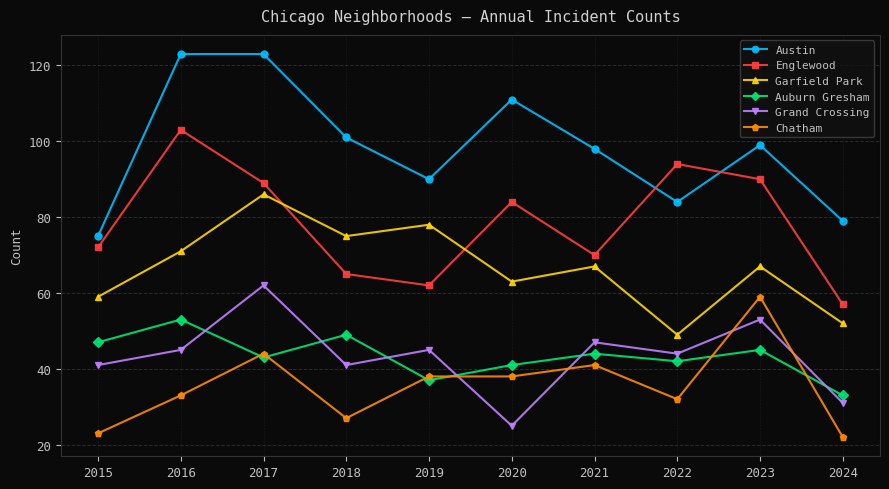

What is the value of the Garfield Park point at the 6th from the left?

63